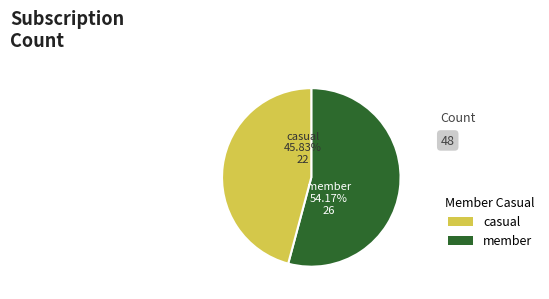

To the nearest percent, what is the average slice percentage?

50%